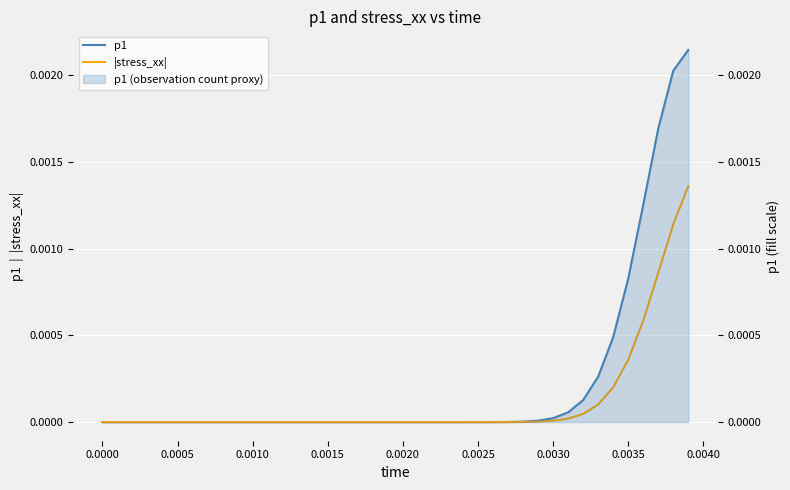

Rank the series by their average value, from lowest to highest.

|stress_xx|, p1